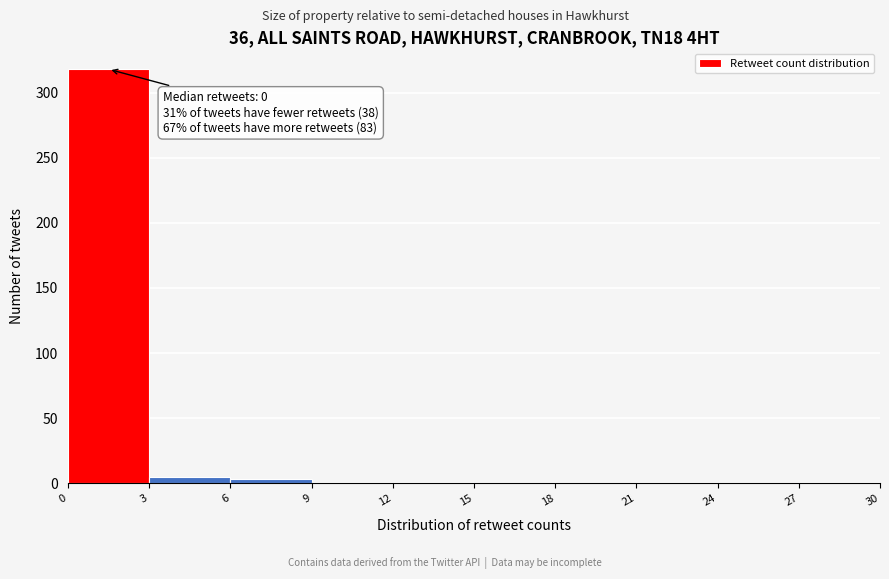

Over which range of the x-axis is the bar tallest?

0 to 3